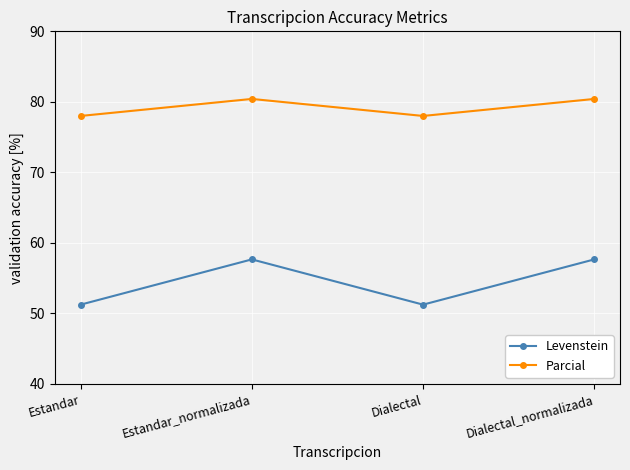

What is the greatest value displayed?

80.4